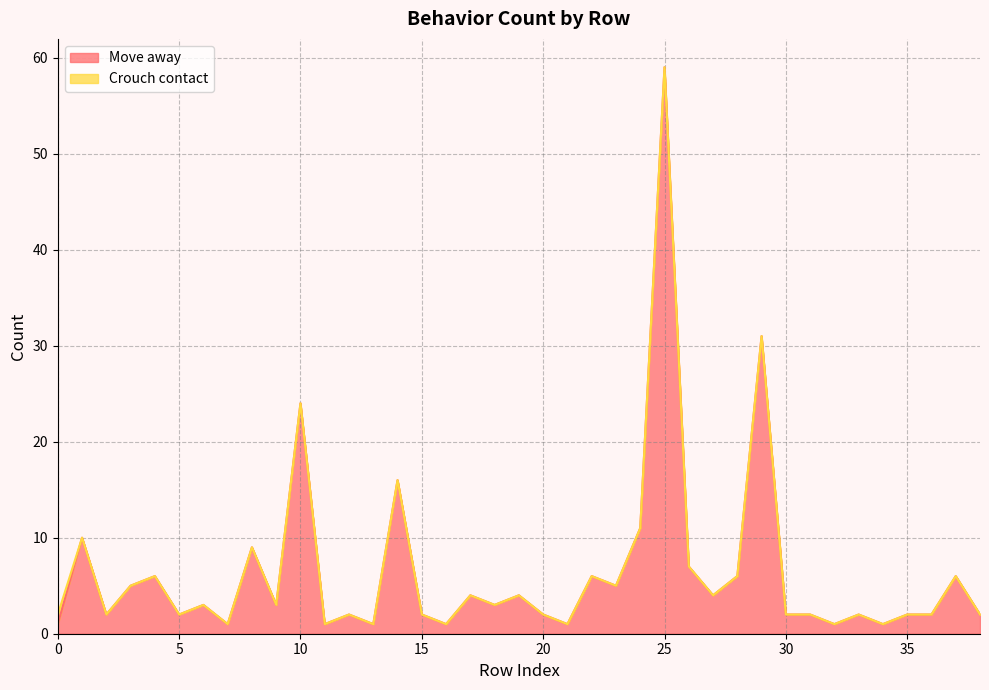

What is the difference between the second highest and minimum values?

30